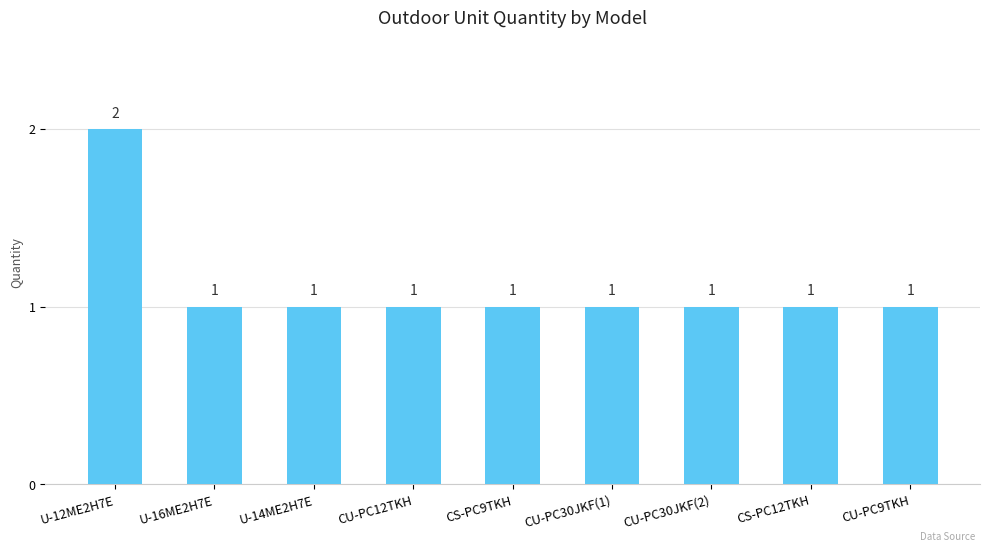

True or false: the data shows 2 at U-12ME2H7E.

True